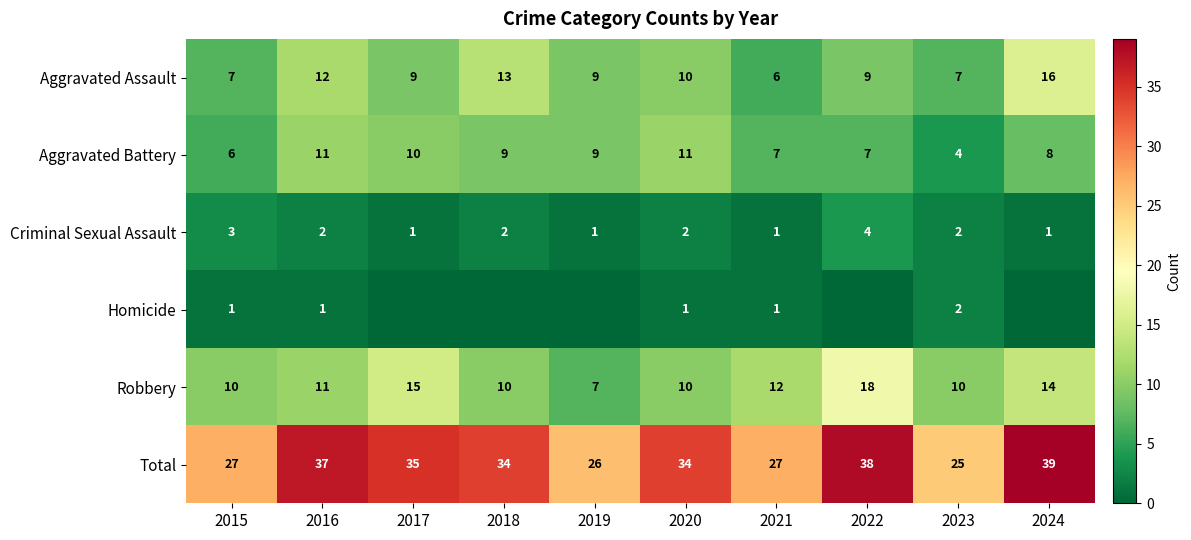

What is the minimum value for Total?

25